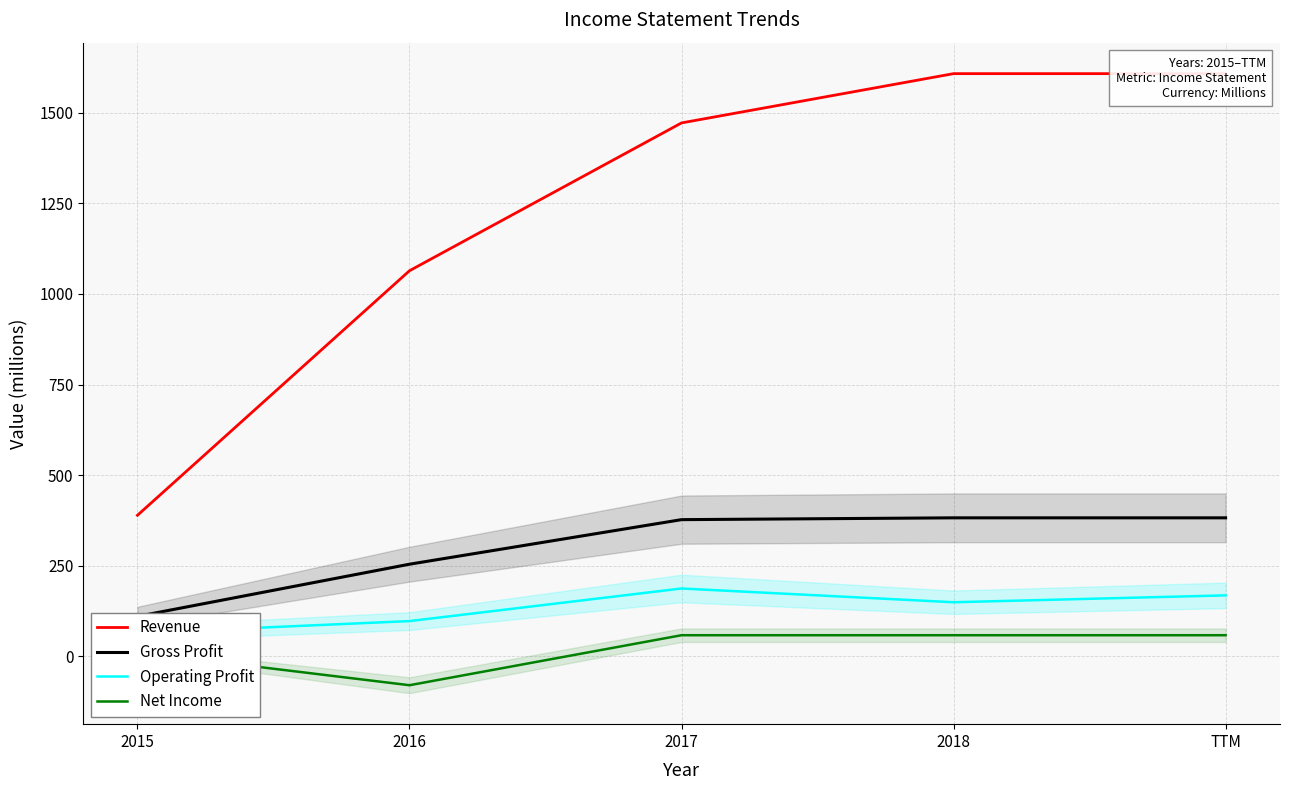

What is the average value of the Operating Profit series?

133